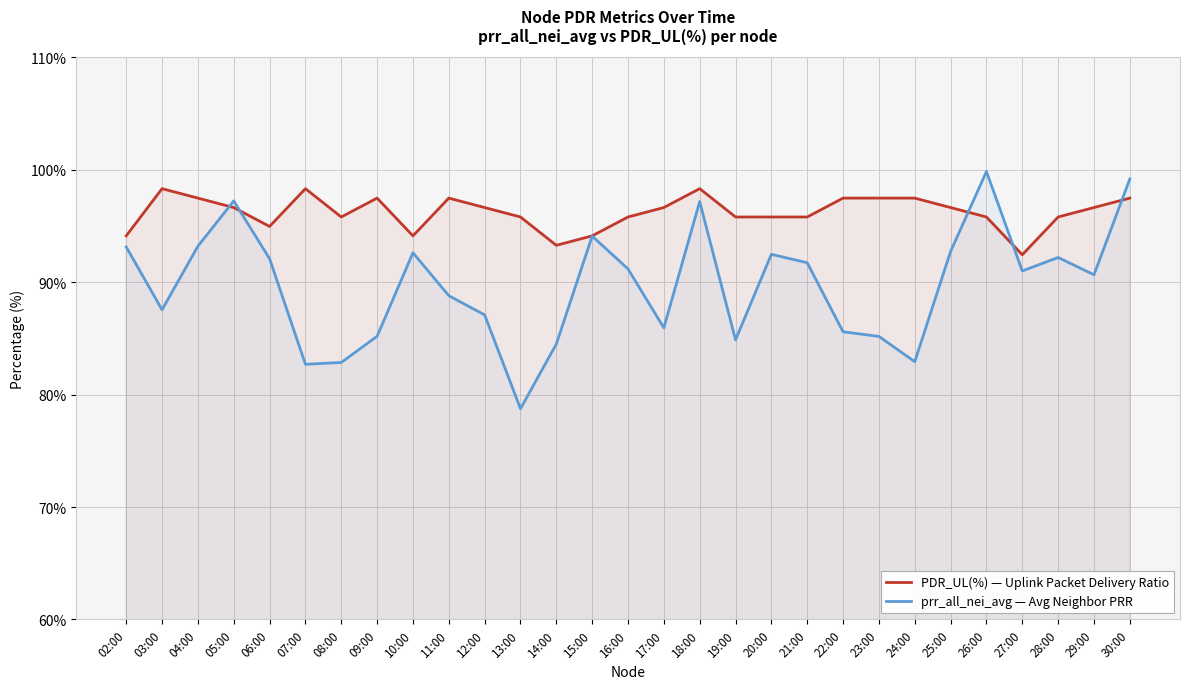

What is the value of the PDR_UL(%) — Uplink Packet Delivery Ratio point at the 14th from the left?

94.1